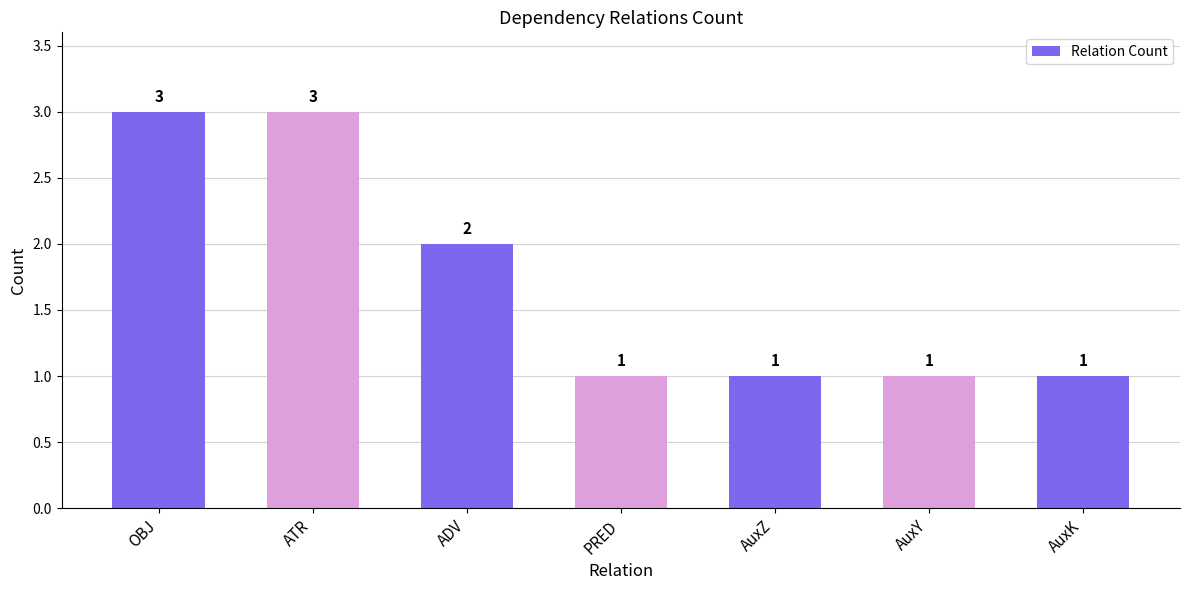

What is the maximum value shown in the chart?

3